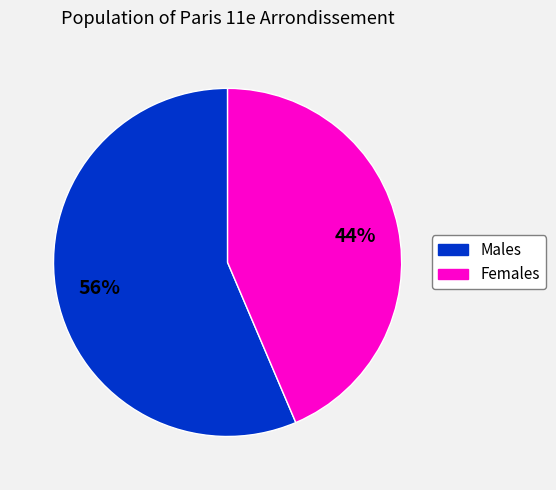

Is the sum of Females and Males greater than half?

Yes